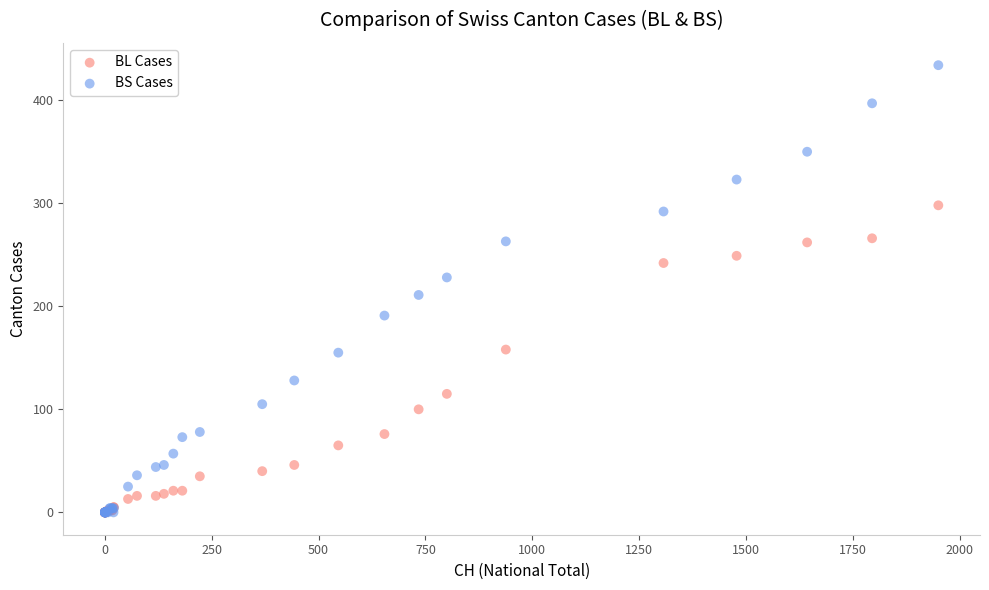

In the BS Cases series, what Y value is closest to 217?

211